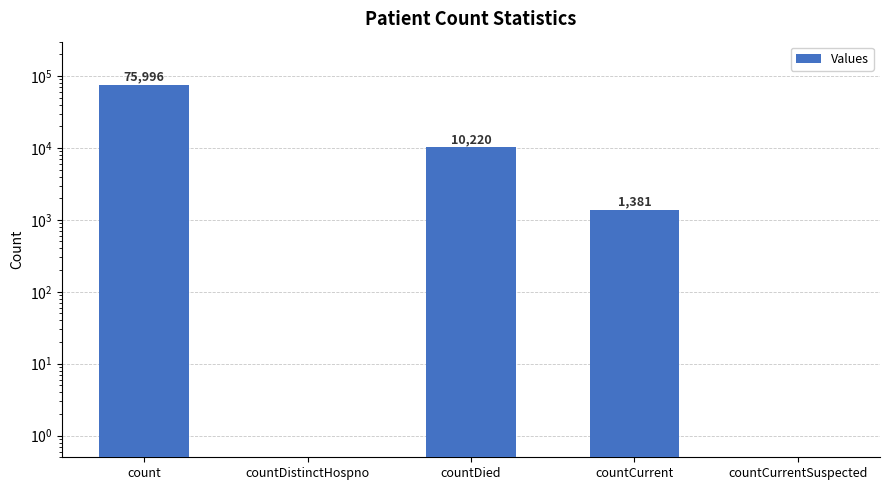

Reading left to right, transcribe all the data shown in this chart.

count=75996	countDistinctHospno=0	countDied=10220	countCurrent=1381	countCurrentSuspected=0